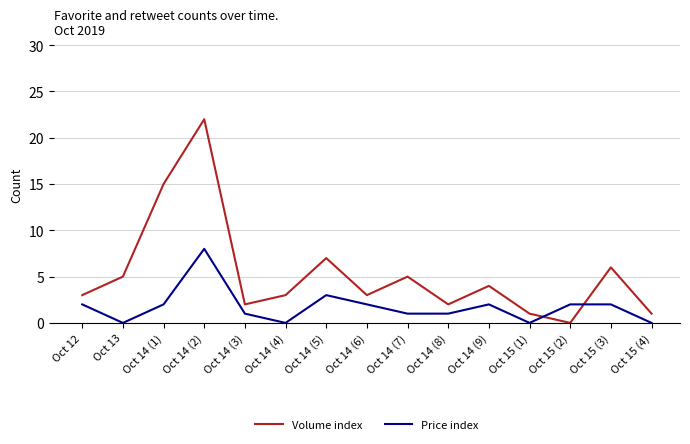

At which label does Volume index reach its peak?

Oct 14 (2)